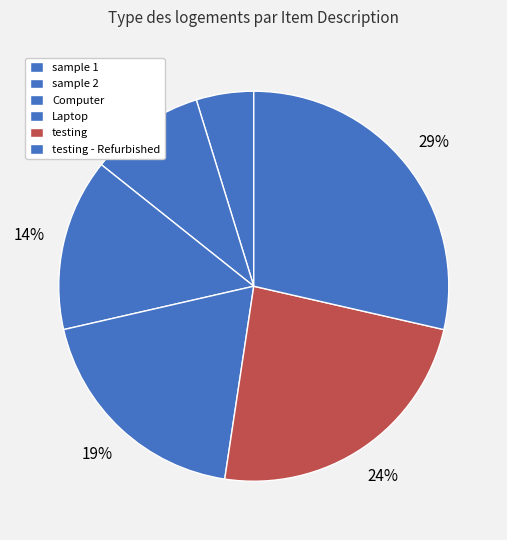

Count the number of slices in the pie.

6